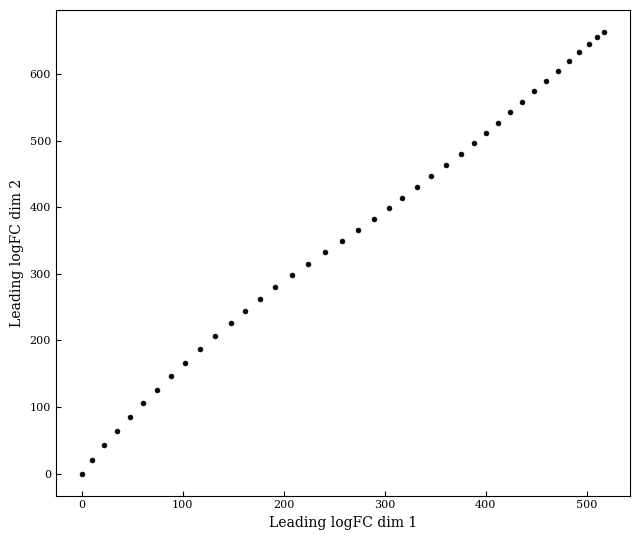

What is the range of Y values (max minus min)?

663.4